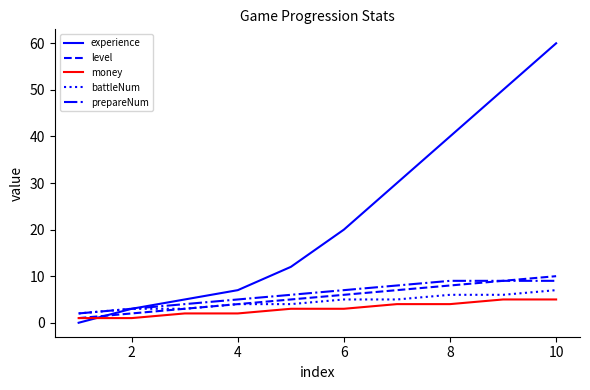

What is the highest value of the money series?

5